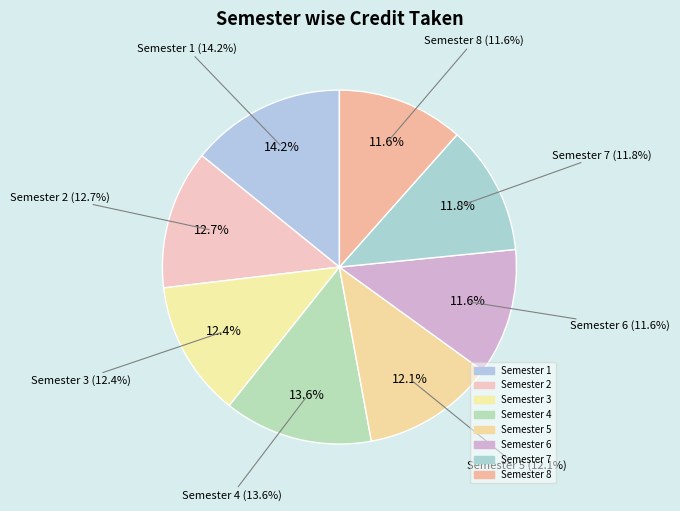

How many slices are in this pie chart?

8